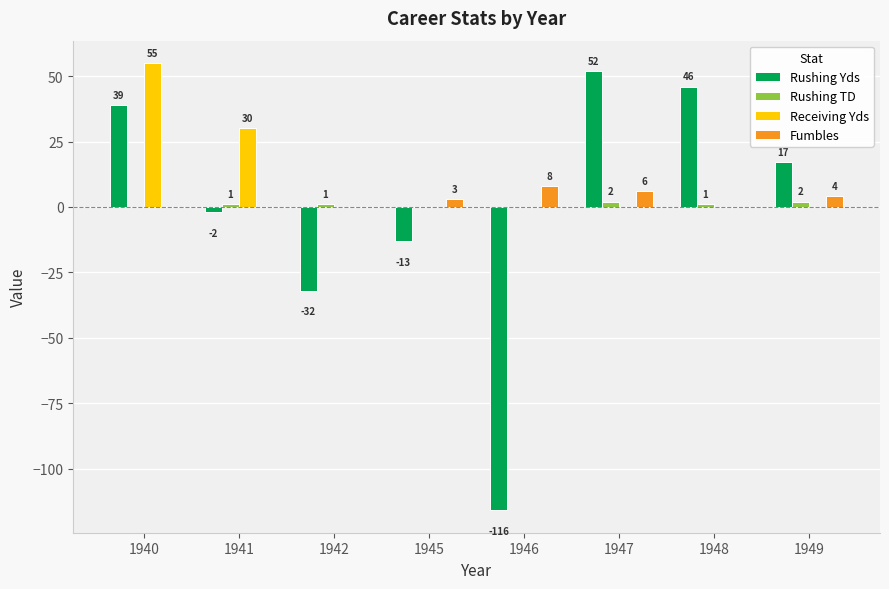

What value does the Fumbles series have at 1947?

6